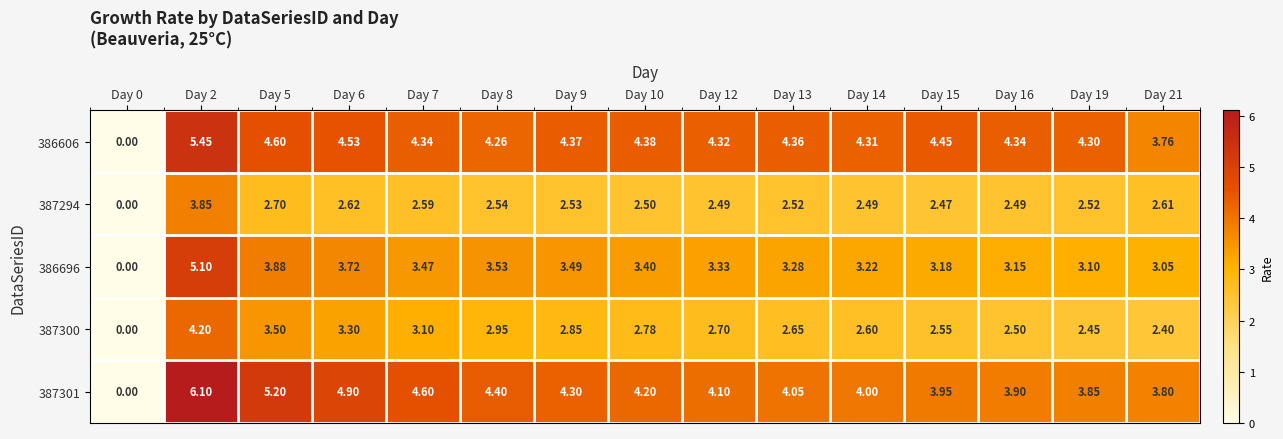

Reading right to left, transcribe all the data shown in this chart.

386606: Day 21=3.8	Day 19=4.3	Day 16=4.3	Day 15=4.5	Day 14=4.3	Day 13=4.4	Day 12=4.3	Day 10=4.4	Day 9=4.4	Day 8=4.3	Day 7=4.3	Day 6=4.5	Day 5=4.6	Day 2=5.5	Day 0=0.0
387294: Day 21=2.6	Day 19=2.5	Day 16=2.5	Day 15=2.5	Day 14=2.5	Day 13=2.5	Day 12=2.5	Day 10=2.5	Day 9=2.5	Day 8=2.5	Day 7=2.6	Day 6=2.6	Day 5=2.7	Day 2=3.9	Day 0=0.0
386696: Day 21=3.0	Day 19=3.1	Day 16=3.1	Day 15=3.2	Day 14=3.2	Day 13=3.3	Day 12=3.3	Day 10=3.4	Day 9=3.5	Day 8=3.5	Day 7=3.5	Day 6=3.7	Day 5=3.9	Day 2=5.1	Day 0=0.0
387300: Day 21=2.4	Day 19=2.5	Day 16=2.5	Day 15=2.5	Day 14=2.6	Day 13=2.6	Day 12=2.7	Day 10=2.8	Day 9=2.9	Day 8=3.0	Day 7=3.1	Day 6=3.3	Day 5=3.5	Day 2=4.2	Day 0=0.0
387301: Day 21=3.8	Day 19=3.9	Day 16=3.9	Day 15=4.0	Day 14=4.0	Day 13=4.0	Day 12=4.1	Day 10=4.2	Day 9=4.3	Day 8=4.4	Day 7=4.6	Day 6=4.9	Day 5=5.2	Day 2=6.1	Day 0=0.0